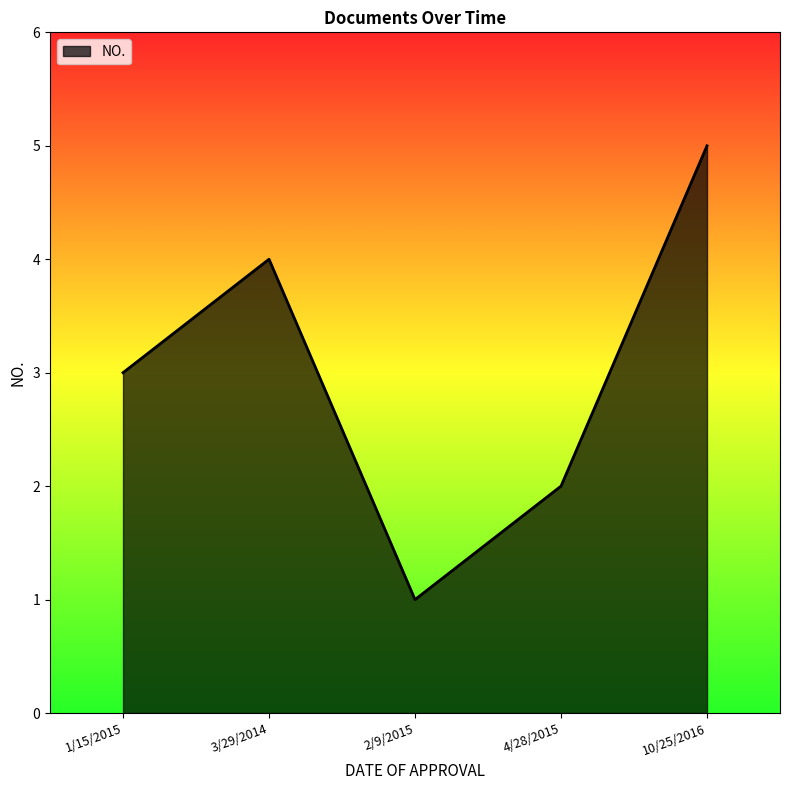

Reading left to right, transcribe all the data shown in this chart.

3	4	1	2	5